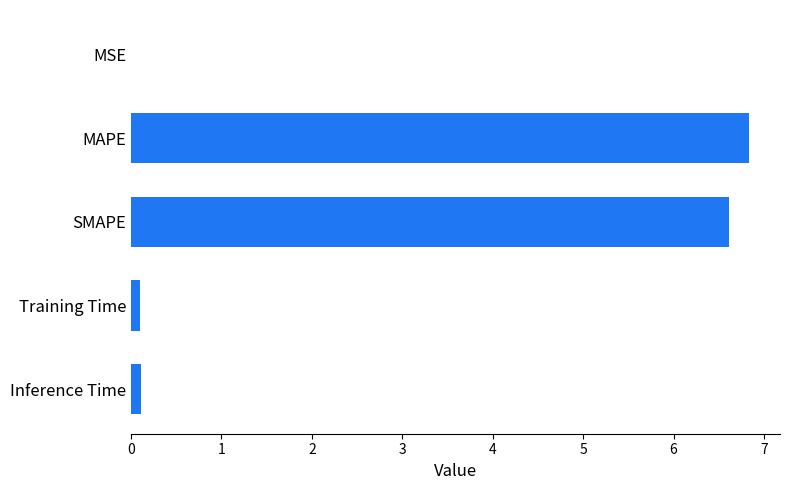

What is the sum of all values?

13.7